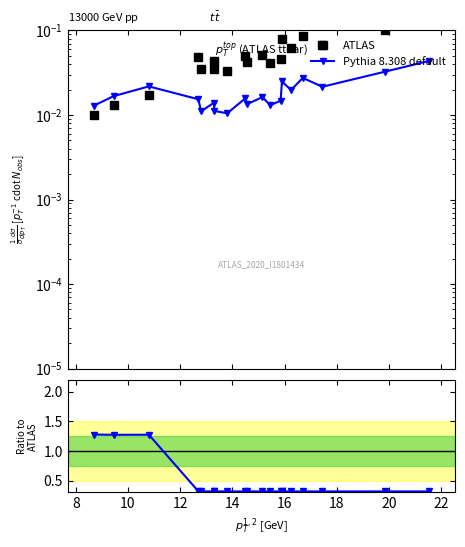

What are all the series names shown in the legend?

ATLAS, Pythia 8.308 default